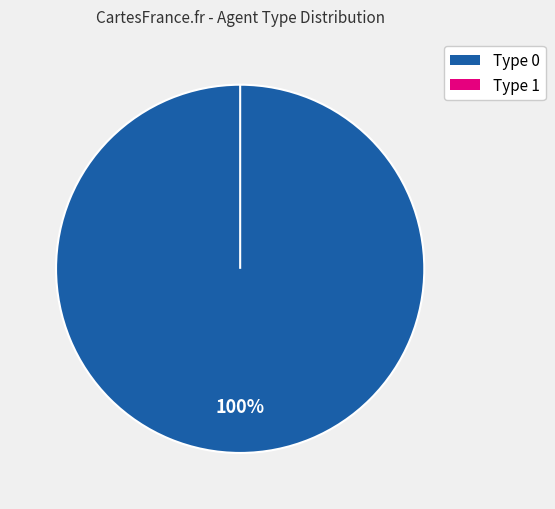

True or false: Type 1 accounts for 0% of the total.

True